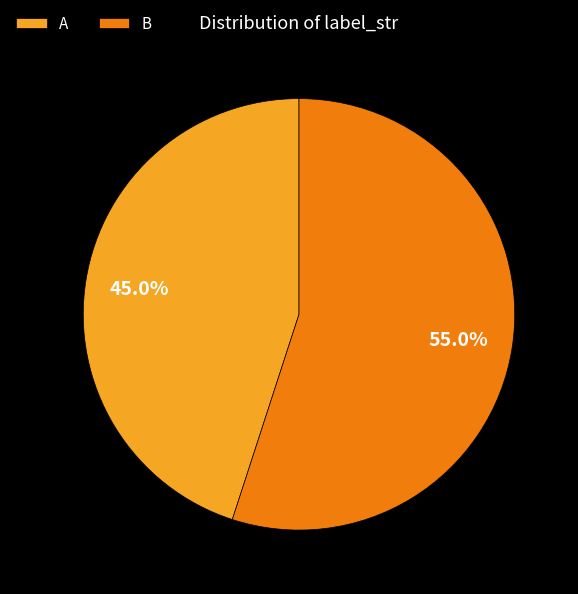

What percentage is NOT represented by A?

55.0%